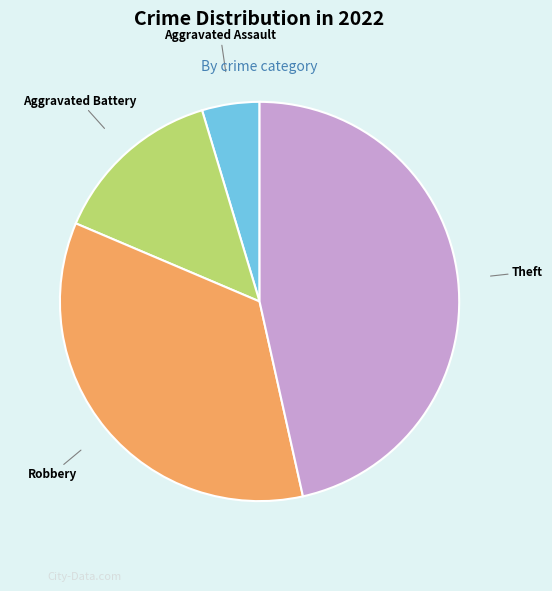

Which slice is the smallest?

Aggravated Assault